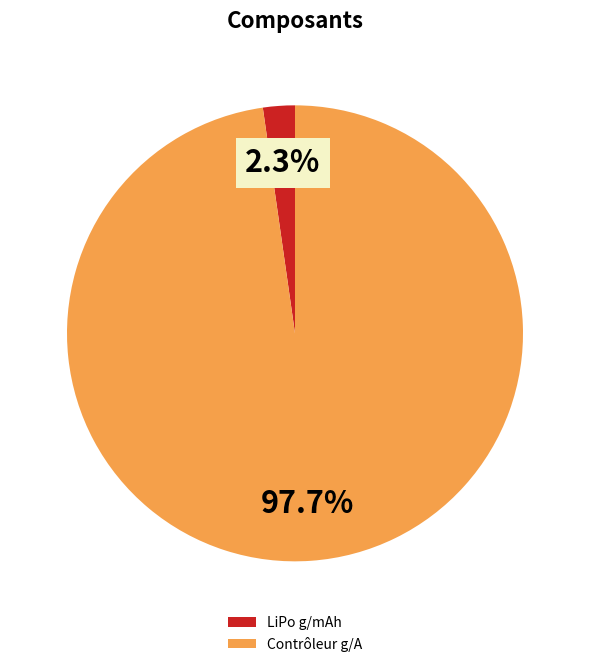

Which has a higher value, LiPo g/mAh or Contrôleur g/A?

Contrôleur g/A